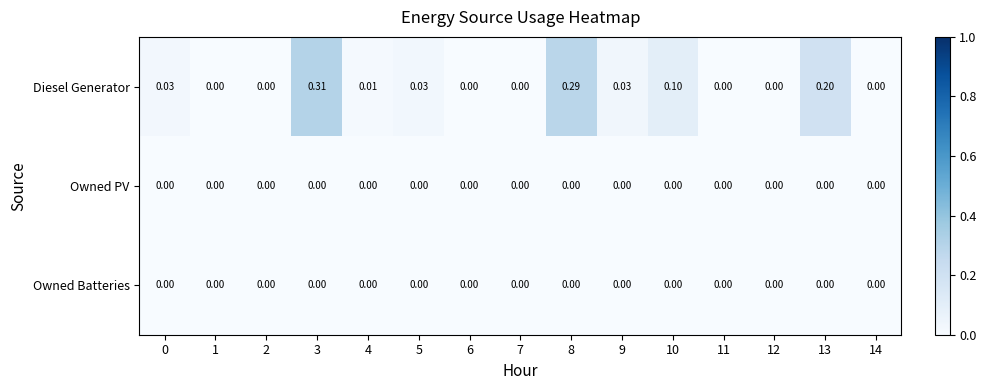

Which series has the widest spread of values?

Diesel Generator